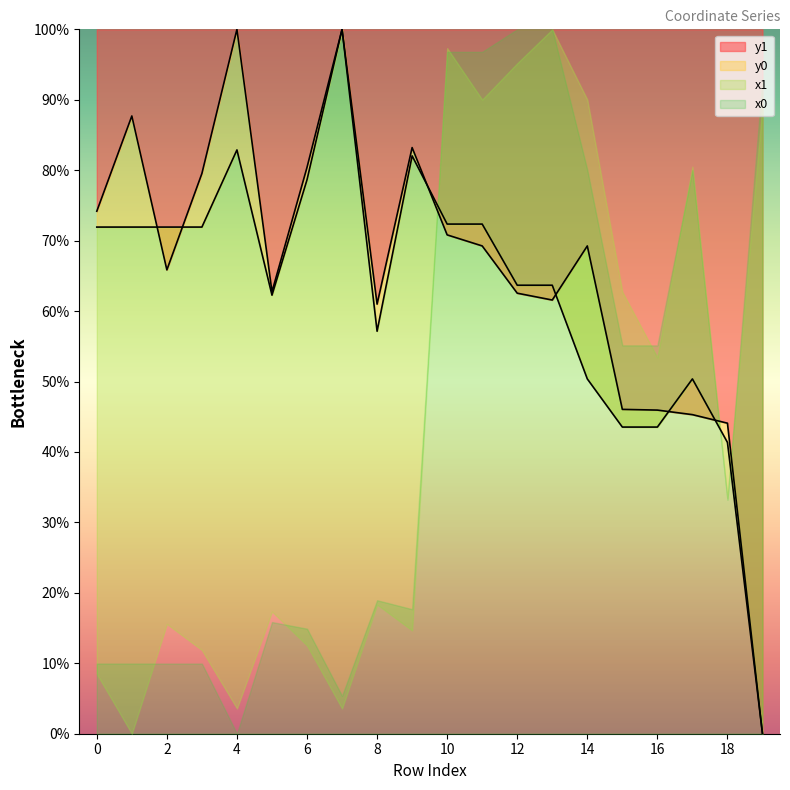

What is the total value across all series at 2?

137.8